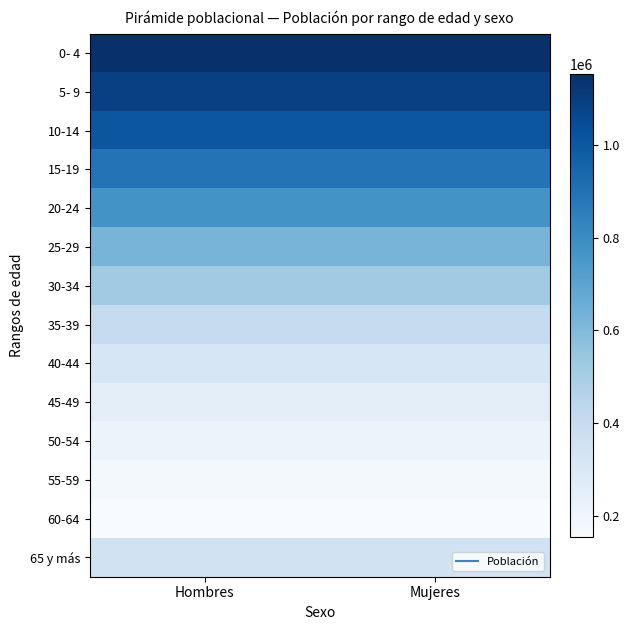

What is the difference between the highest and lowest values at Mujeres?

998075